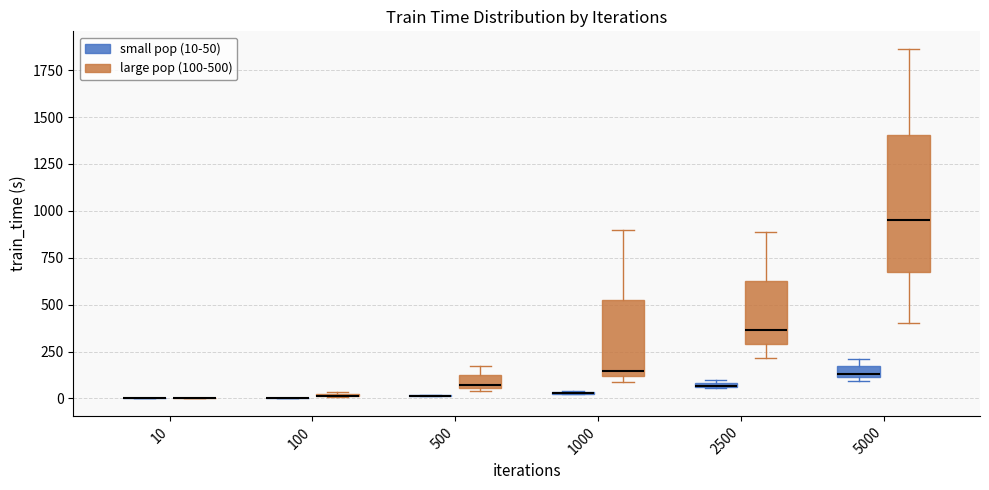

Comparing the boxes themselves (not the whiskers), which one is the tallest?

5000 (large pop (100-500))